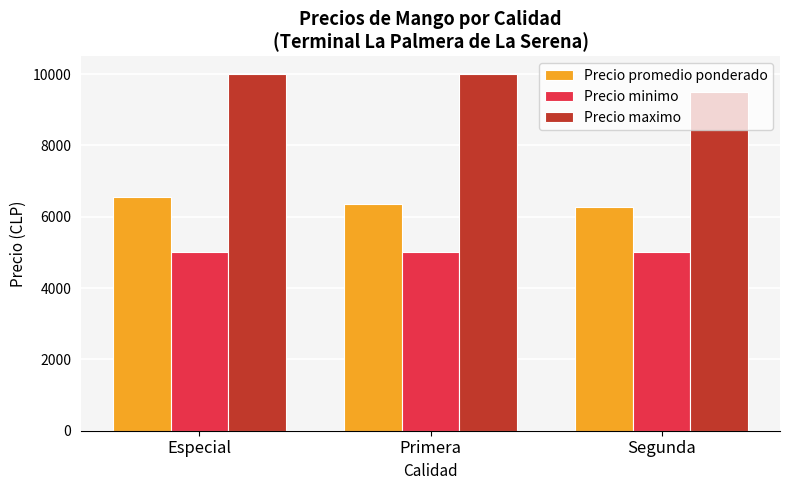

How many Precio maximo values are between 9500 and 10000?

3